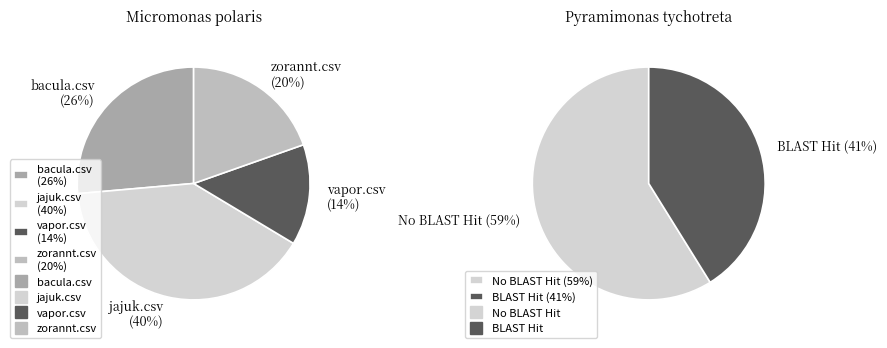

How many slices are in this pie chart?

4